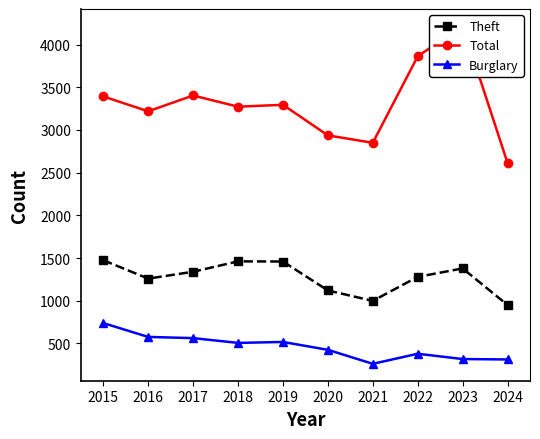

Which series has the largest range (max minus min)?

Total